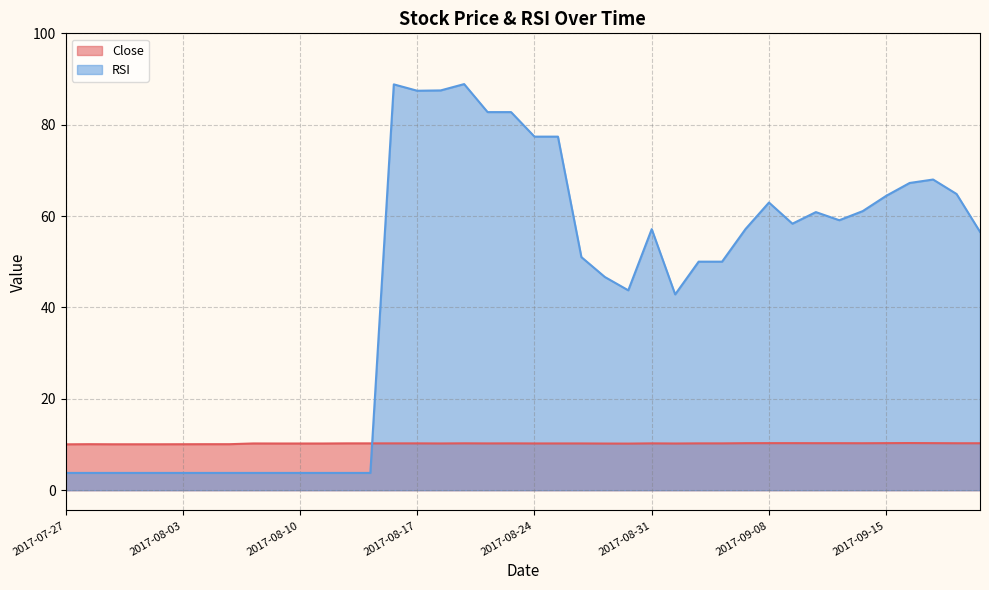

Which series has the widest spread of values?

RSI